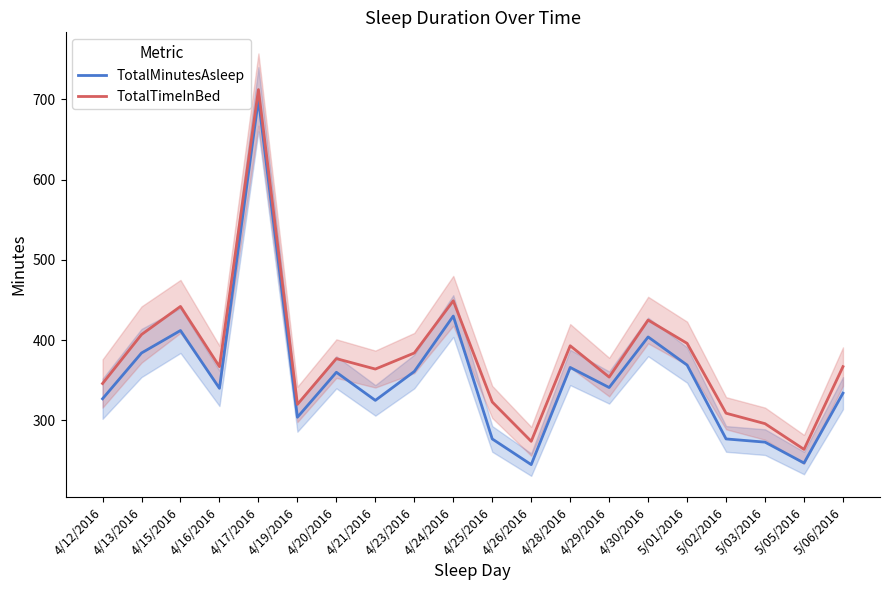

What is the difference between the maximum and second lowest values in the TotalTimeInBed series?

438